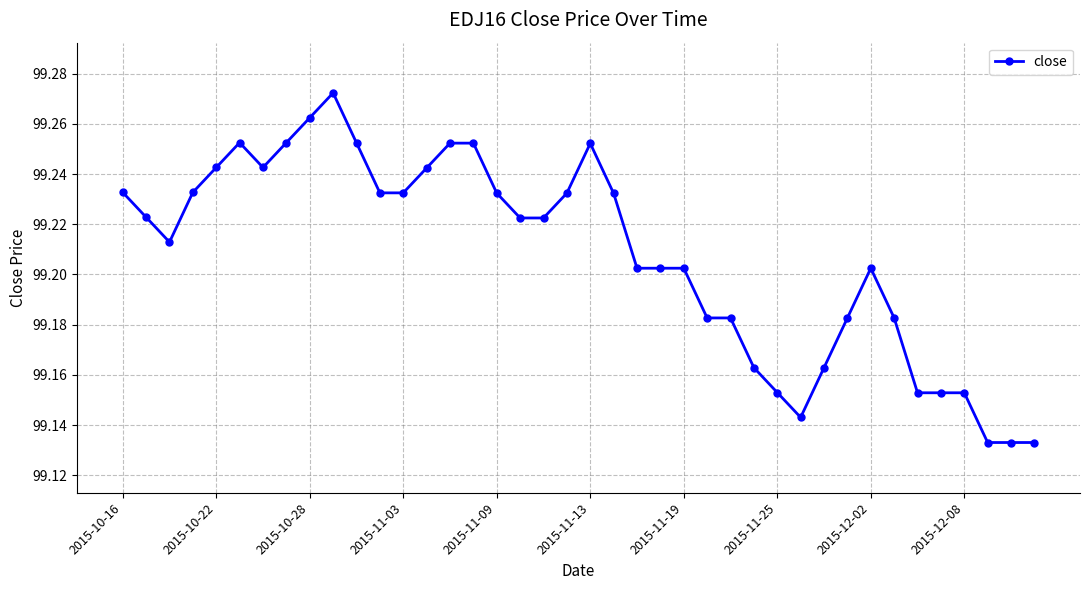

How many values are between 99 and 100?

40